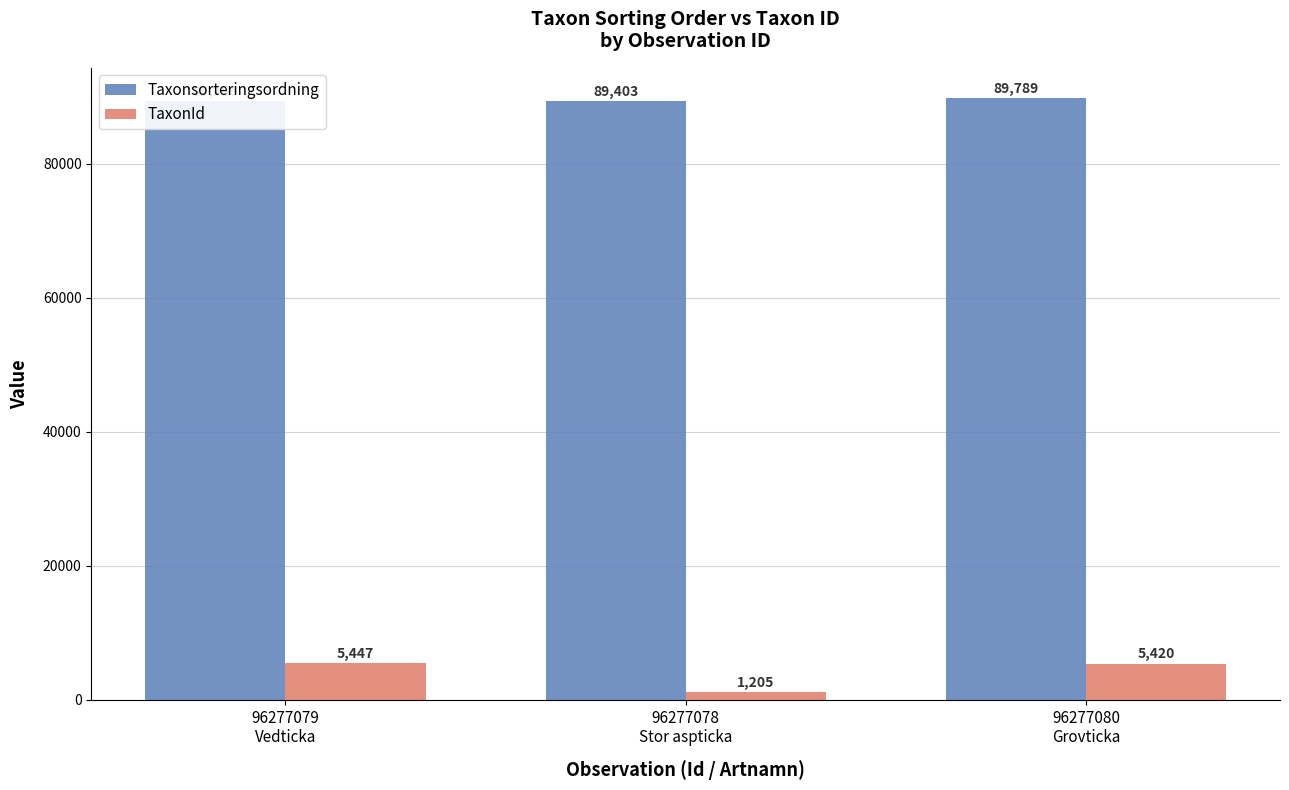

Between 96277079
Vedticka and 96277080
Grovticka, which series saw the biggest shift?

Taxonsorteringsordning